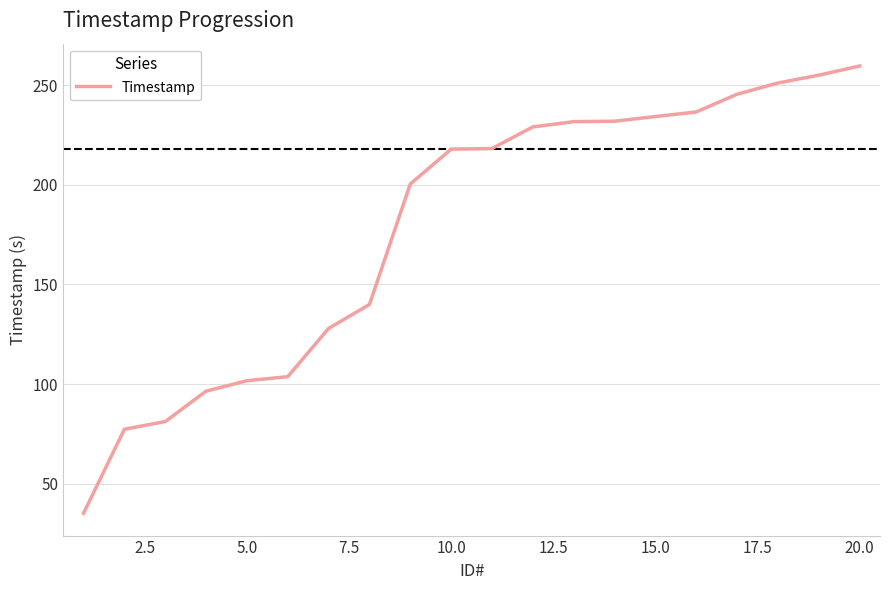

What is the smallest value displayed?

35.1